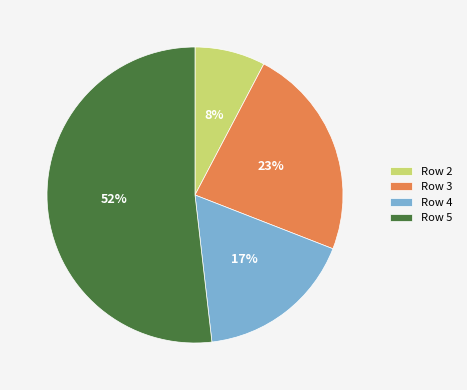

To the nearest percent, what portion does Row 3 represent?

23%